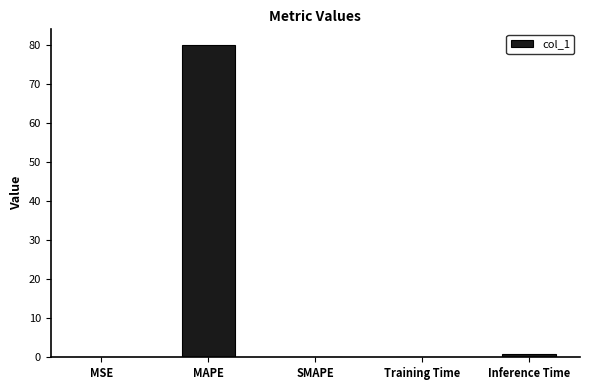

What is the greatest value displayed?

80.0